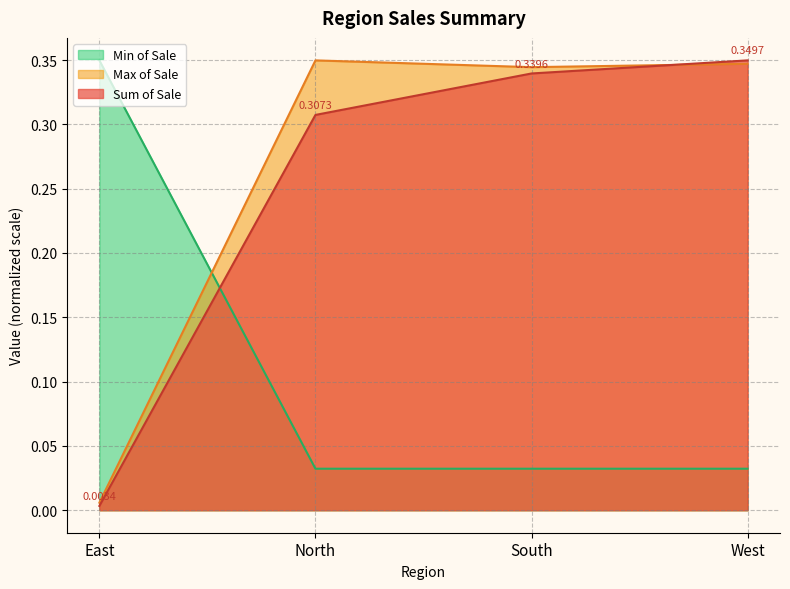

The Sum of Sale series shows 0.2 at South. True or false?

False